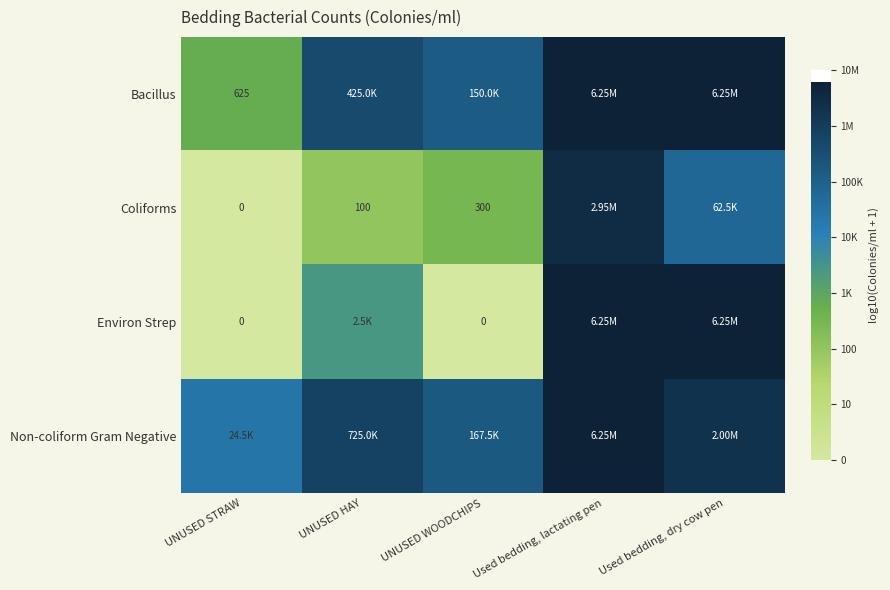

At which label does Bacillus reach its peak?

Used bedding, lactating pen